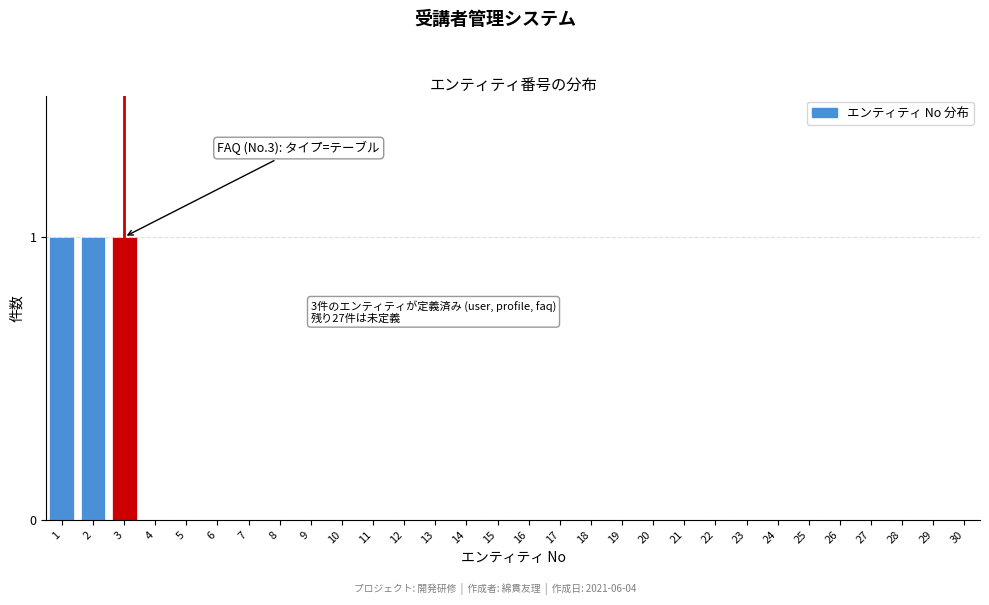

Reading left to right, list all the values displayed in this chart.

1=1	2=1	3=1	4=0	5=0	6=0	7=0	8=0	9=0	10=0	11=0	12=0	13=0	14=0	15=0	16=0	17=0	18=0	19=0	20=0	21=0	22=0	23=0	24=0	25=0	26=0	27=0	28=0	29=0	30=0